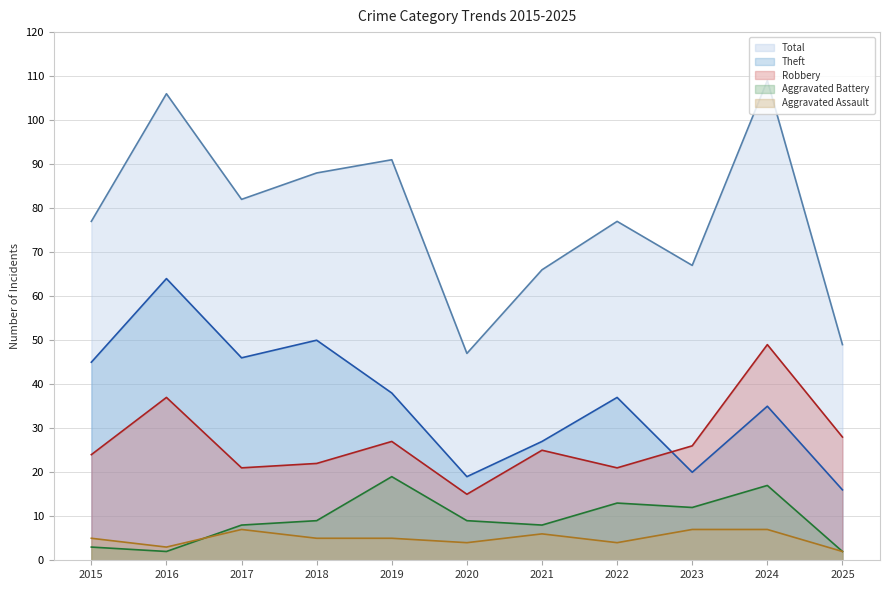

Which series has the largest range (max minus min)?

Total